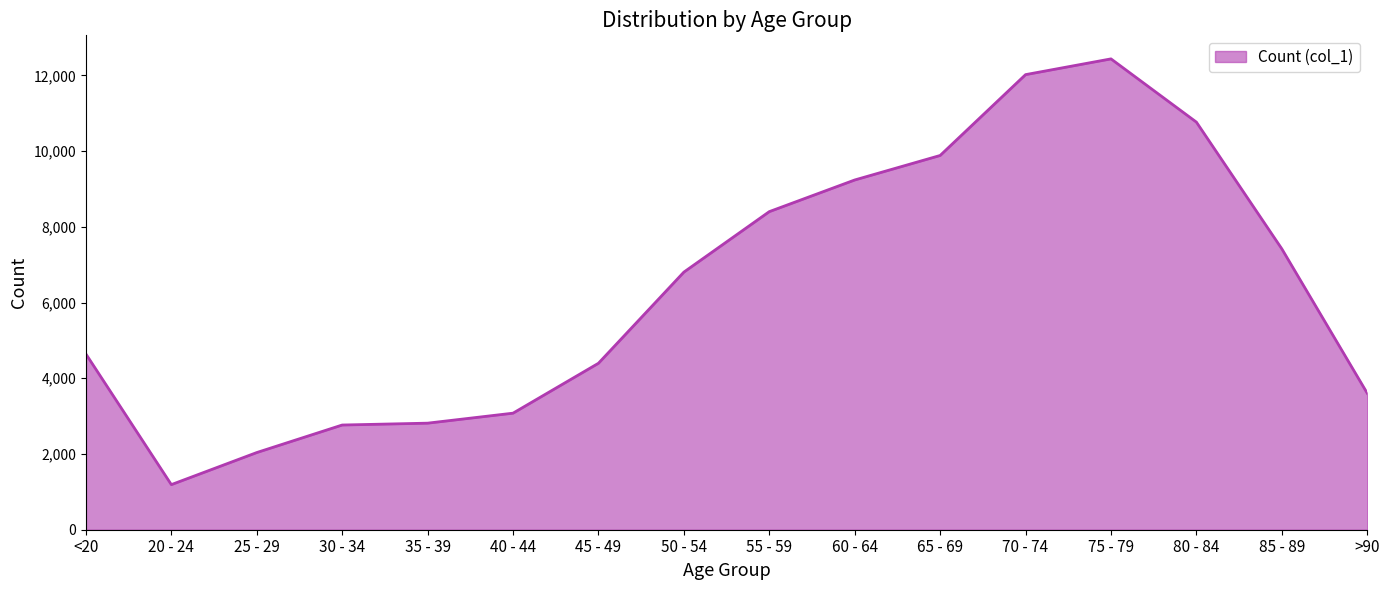

Is it true that the value at 80 - 84 is 18067?

False